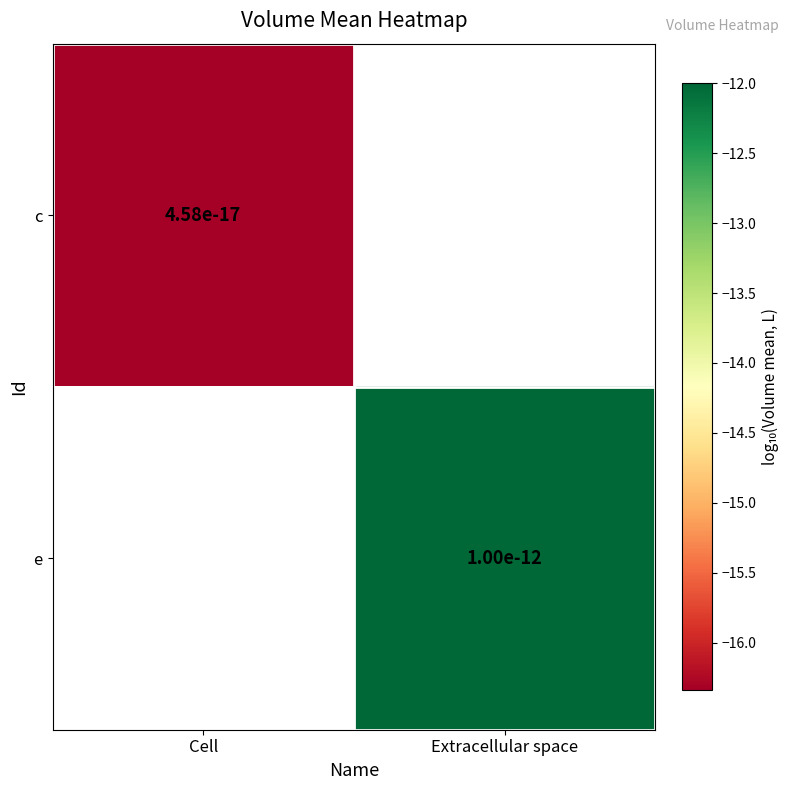

Is the value of c at Extracellular space greater than the value of e at Cell?

No